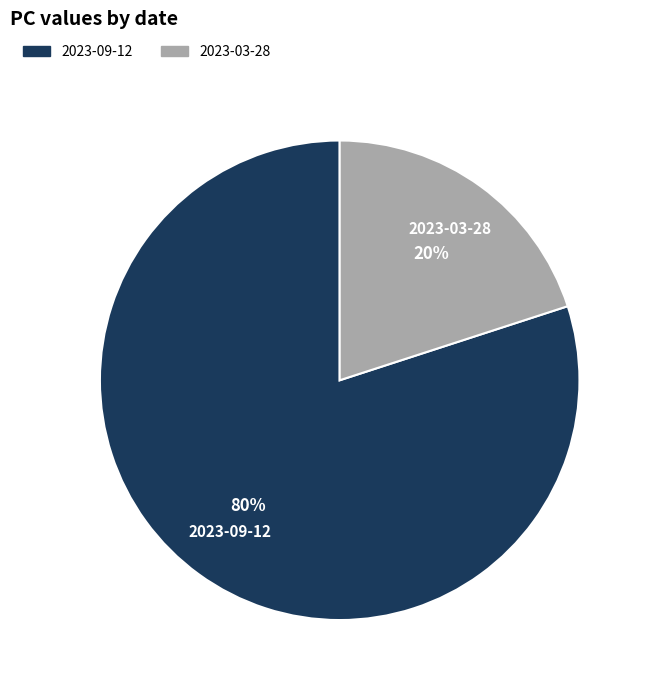

Approximately how many times larger is the value at 2023-09-12 compared to 2023-03-28?

4.0